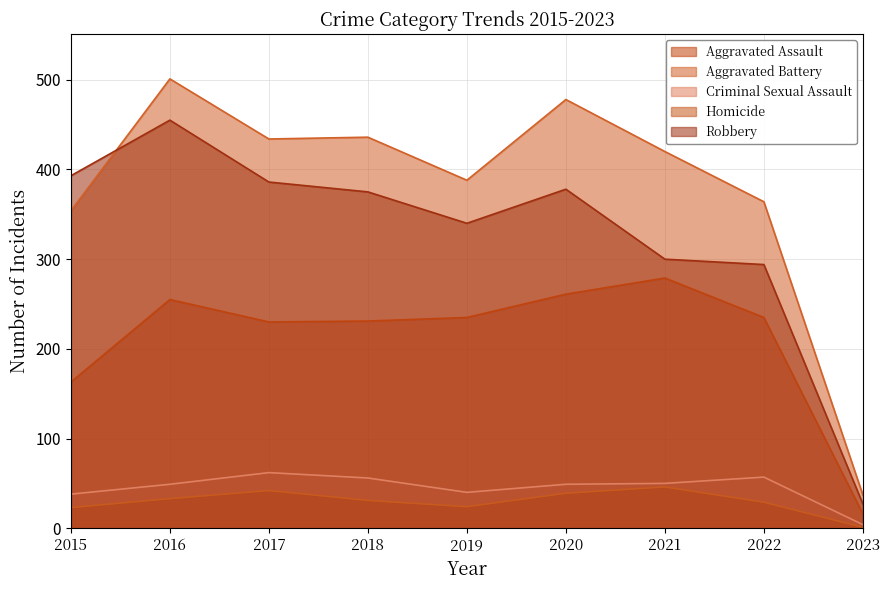

Where is the first local maximum for Aggravated Assault?

2016